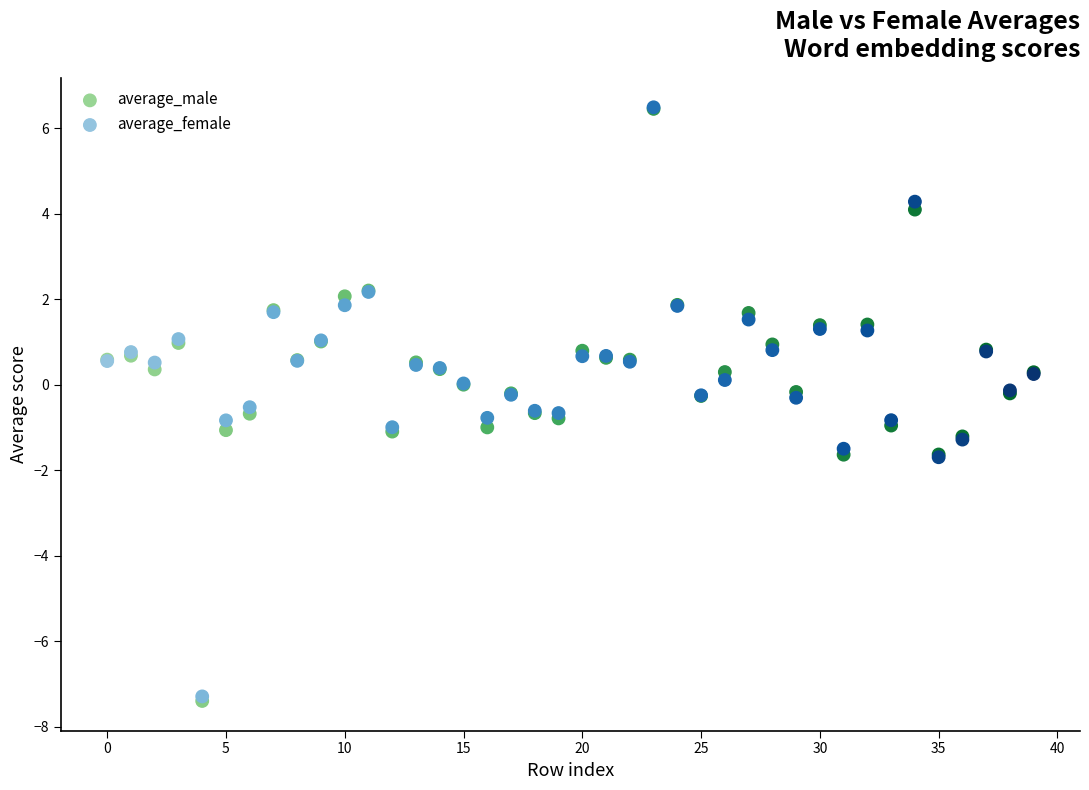

Which series has the widest spread of Y values?

average_male